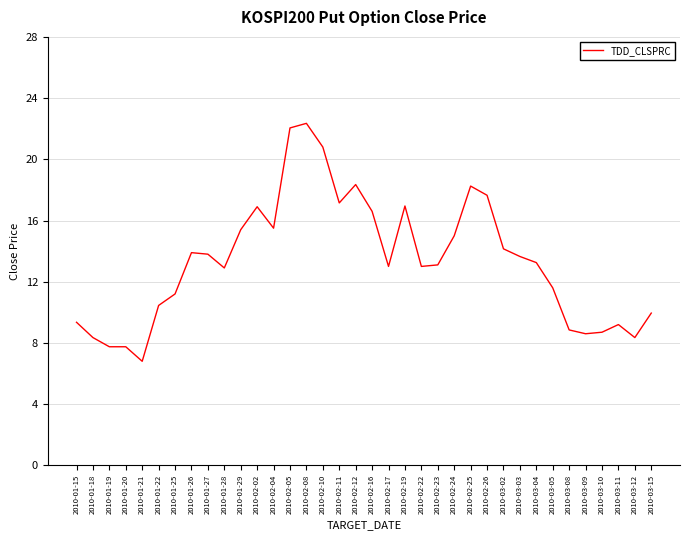

Read the value at 2010-01-25.

11.2